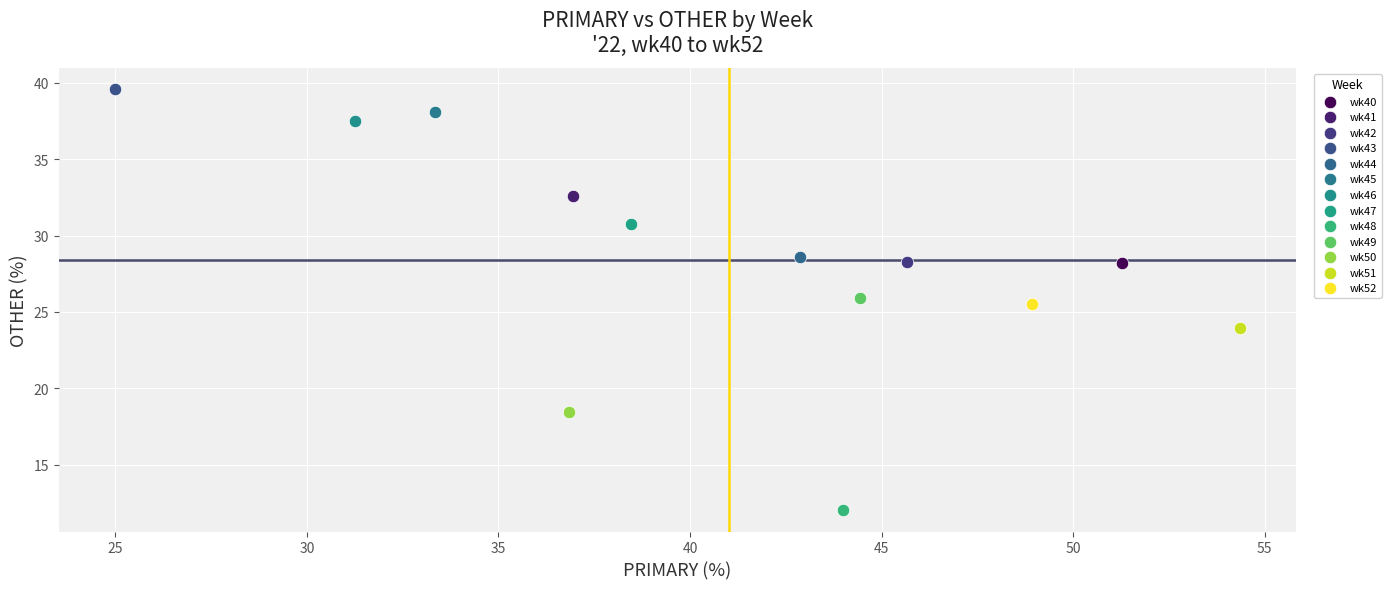

What are all the series names shown in the legend?

wk40, wk41, wk42, wk43, wk44, wk45, wk46, wk47, wk48, wk49, wk50, wk51, wk52